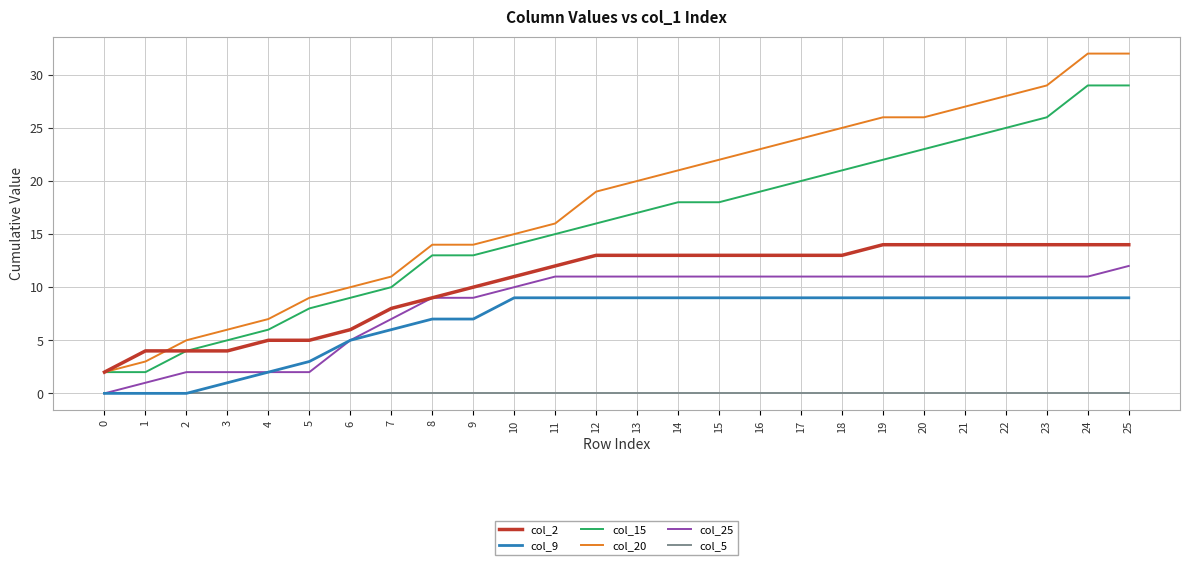

What are all the series names shown in the legend?

col_2, col_9, col_15, col_20, col_25, col_5